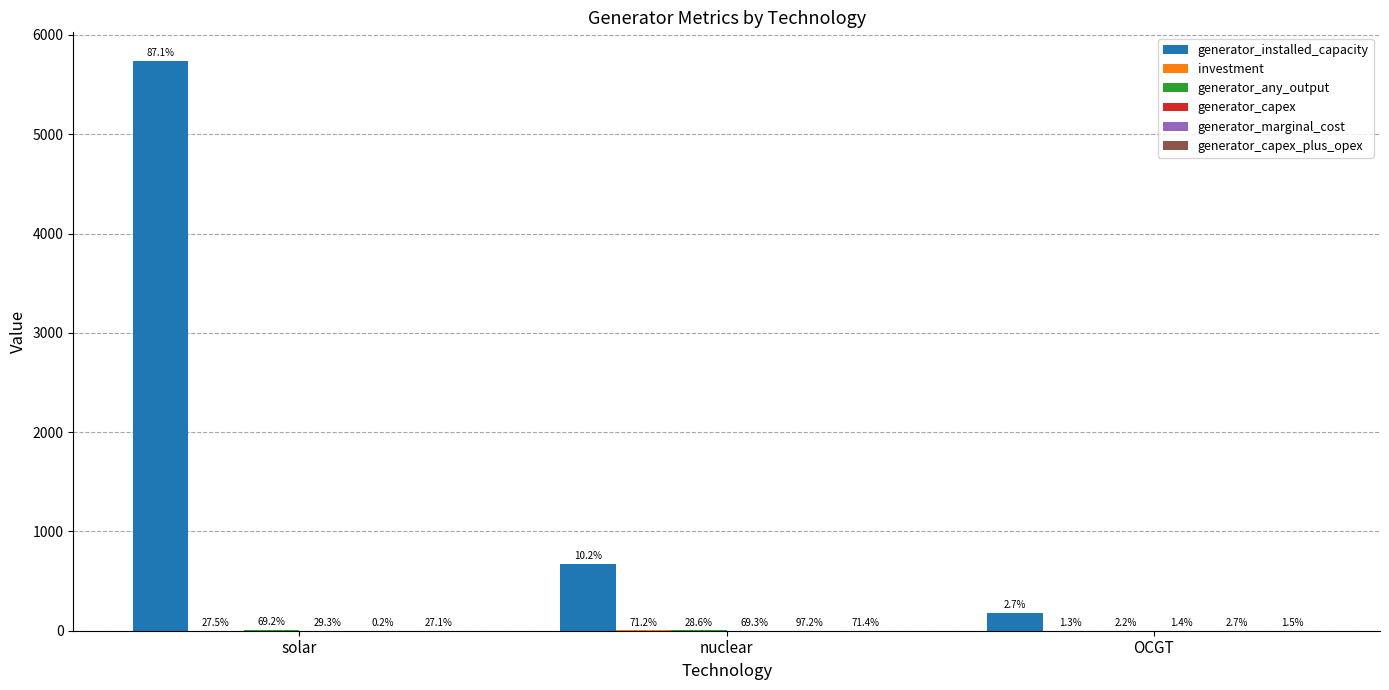

What is the label of the 3rd bar from the right?

solar